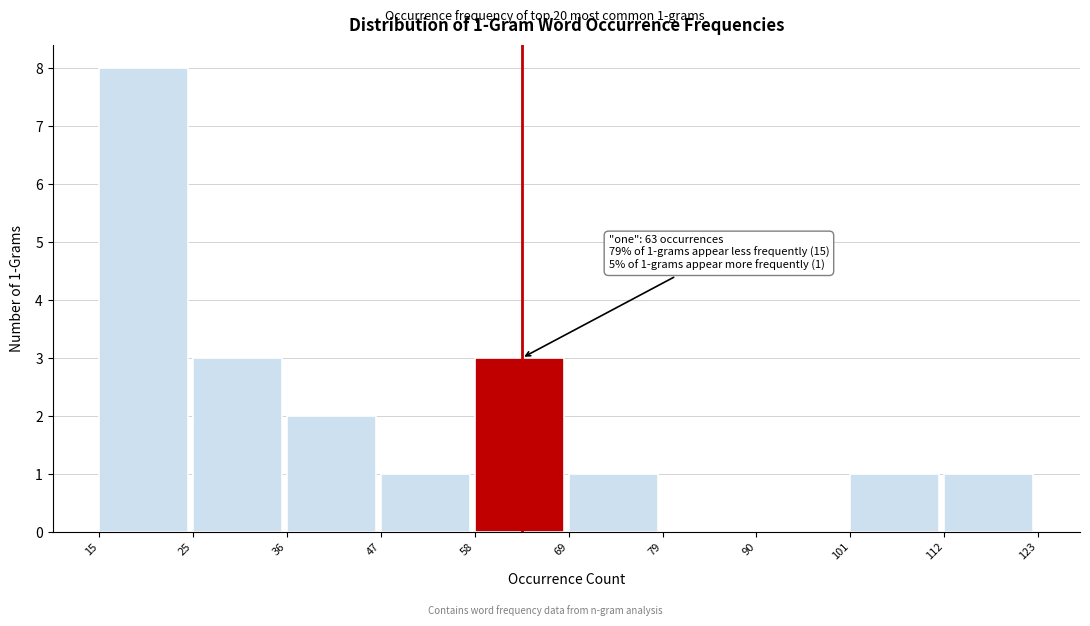

Over which range of the x-axis is the bar tallest?

15 to 25